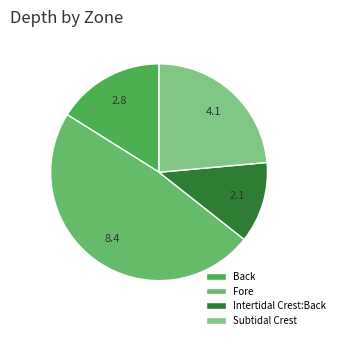

The Subtidal Crest slice represents 10% of the pie. True or false?

False